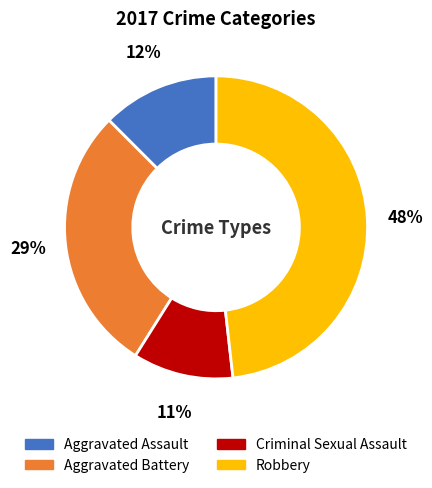

Is there a majority slice in this chart?

No